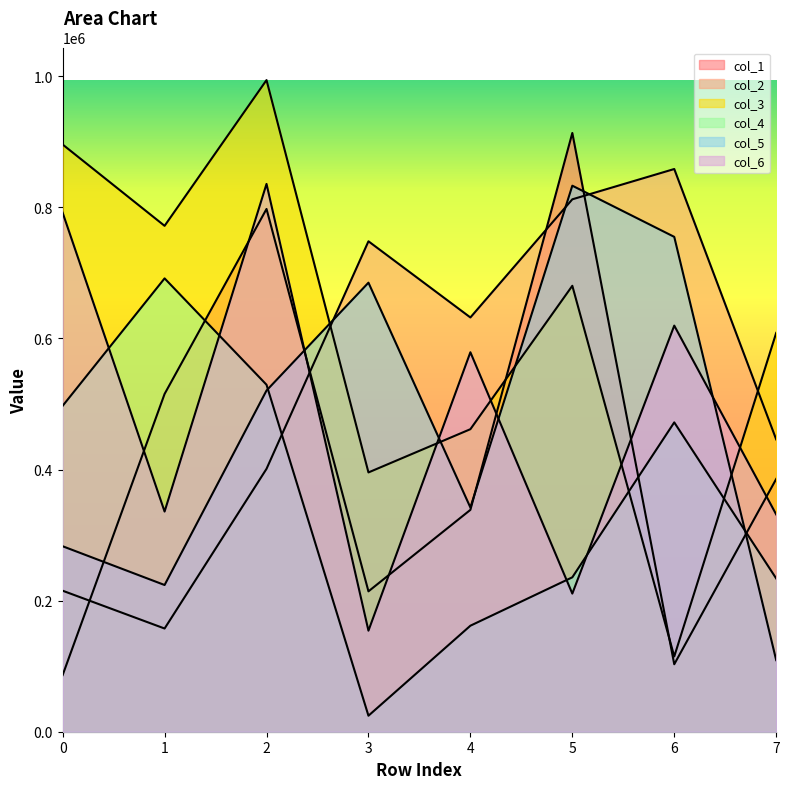

Read the col_2 value at 5, to the nearest 50.

812250